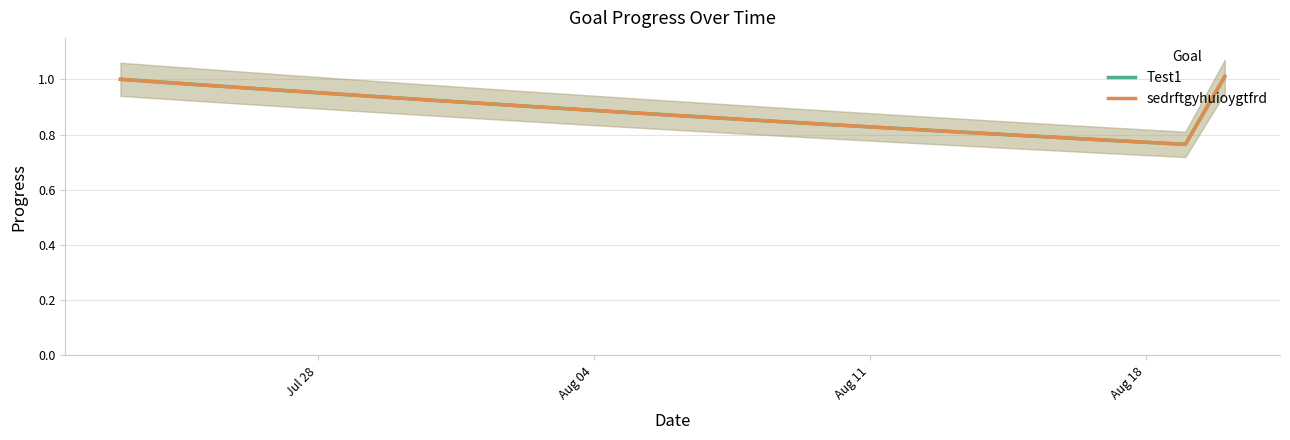

True or false: Test1 and sedrftgyhuioygtfrd intersect in this chart.

False